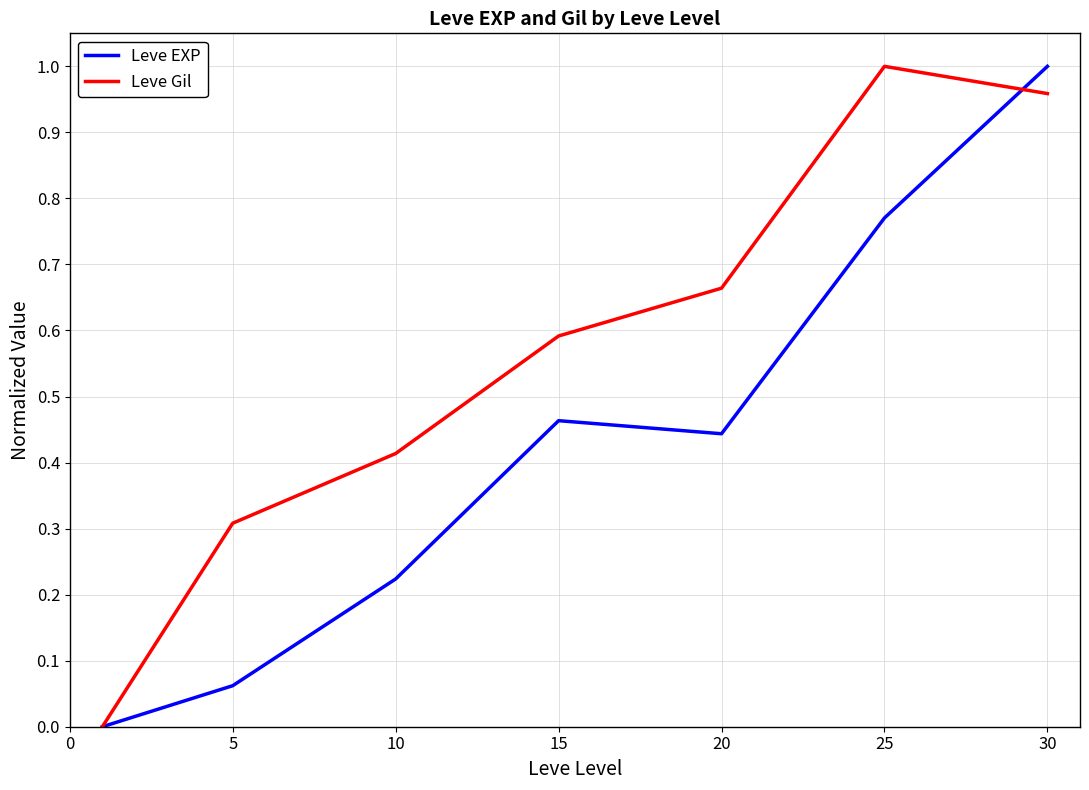

How many lines are shown in the chart?

2